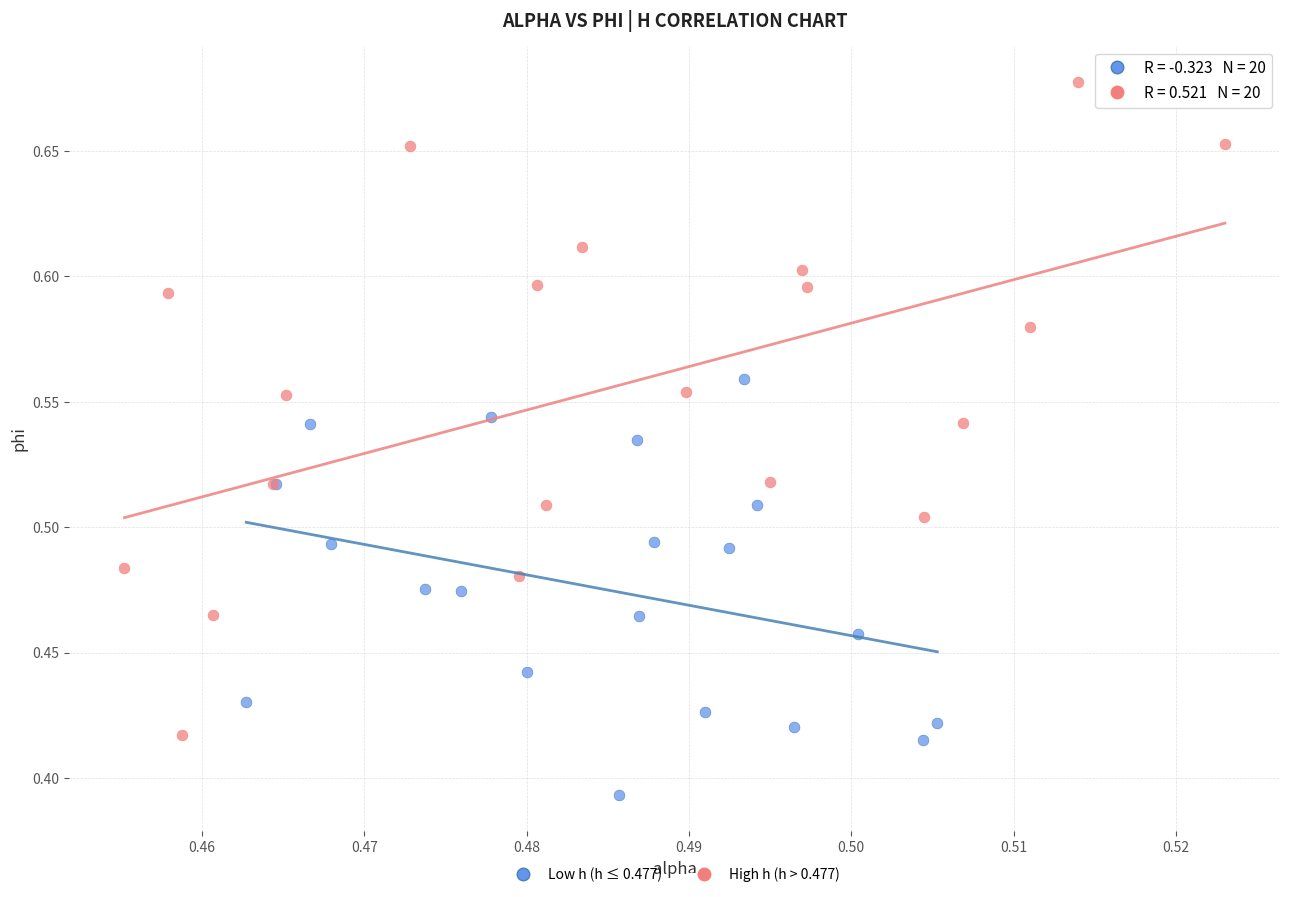

Which series reaches the minimum Y coordinate?

Low h (h ≤ 0.477)